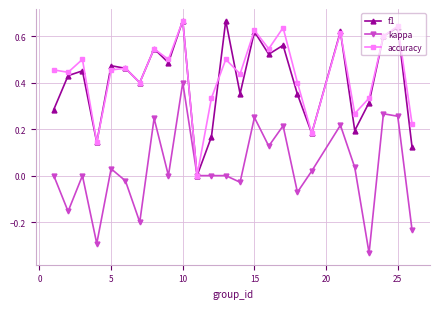

Reading left to right, what are all the values shown in this chart?

f1: 0.3	0.4	0.5	0.1	0.5	0.5	0.4	0.5	0.5	0.7	0.0	0.2	0.7	0.4	0.6	0.5	0.6	0.3	0.2	0.6	0.2	0.3	0.6	0.6	0.1
kappa: 0.0	-0.2	0.0	-0.3	0.0	-0.0	-0.2	0.2	0.0	0.4	0.0	0.0	0.0	-0.0	0.2	0.1	0.2	-0.1	0.0	0.2	0.0	-0.3	0.3	0.3	-0.2
accuracy: 0.5	0.4	0.5	0.1	0.5	0.5	0.4	0.5	0.5	0.7	0.0	0.3	0.5	0.4	0.6	0.5	0.6	0.4	0.2	0.6	0.3	0.3	0.6	0.6	0.2